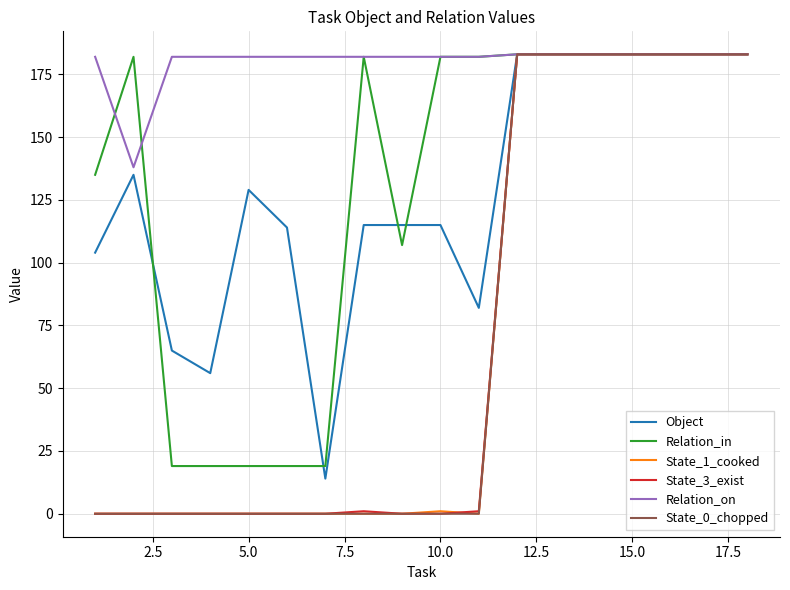

What is the maximum value shown in the chart?

183